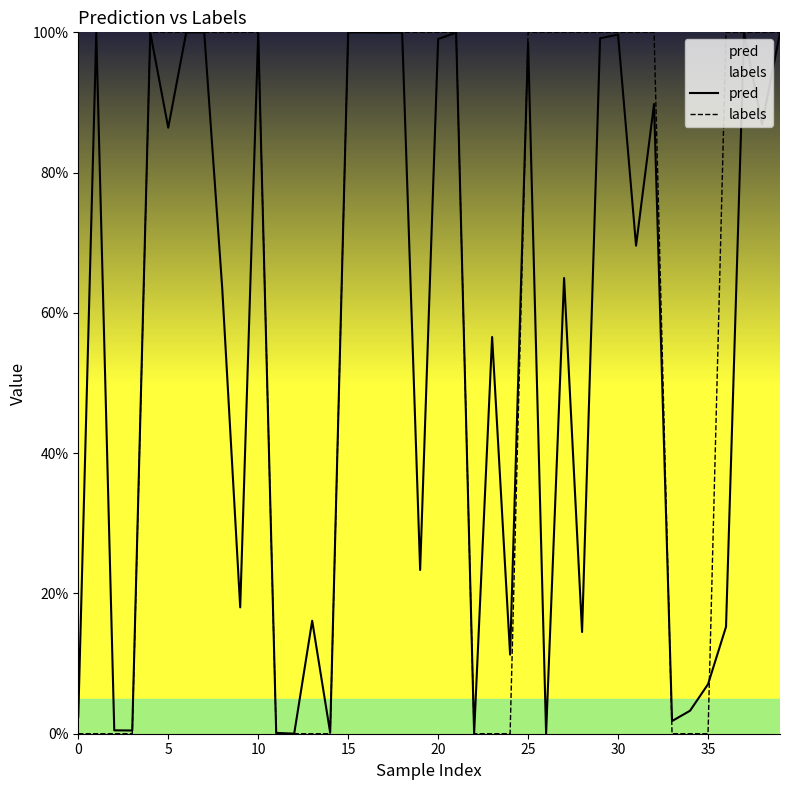

Reading left to right, what are all the values shown in this chart?

pred: 0.0	1.0	0.0	0.0	1.0	0.9	1.0	1.0	0.6	0.2	1.0	0.0	0.0	0.2	0.0	1.0	1.0	1.0	1.0	0.2	1.0	1.0	0.0	0.6	0.1	1.0	0.0	0.6	0.1	1.0	1.0	0.7	0.9	0.0	0.0	0.1	0.2	1.0	0.9	1.0
labels: 0.0	0.0	0.0	0.0	1.0	1.0	1.0	1.0	1.0	1.0	1.0	0.0	0.0	0.0	0.0	1.0	1.0	1.0	1.0	1.0	1.0	1.0	0.0	0.0	0.0	1.0	1.0	1.0	1.0	1.0	1.0	1.0	1.0	0.0	0.0	0.0	1.0	1.0	1.0	1.0